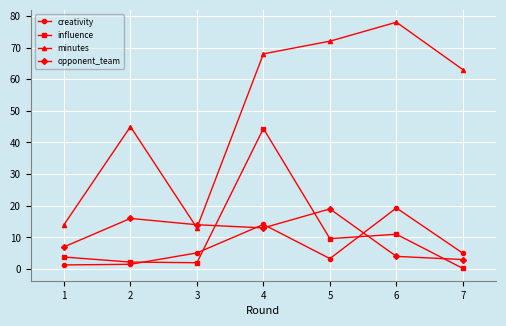

What is the difference between the maximum and minimum values in the creativity series?

18.0